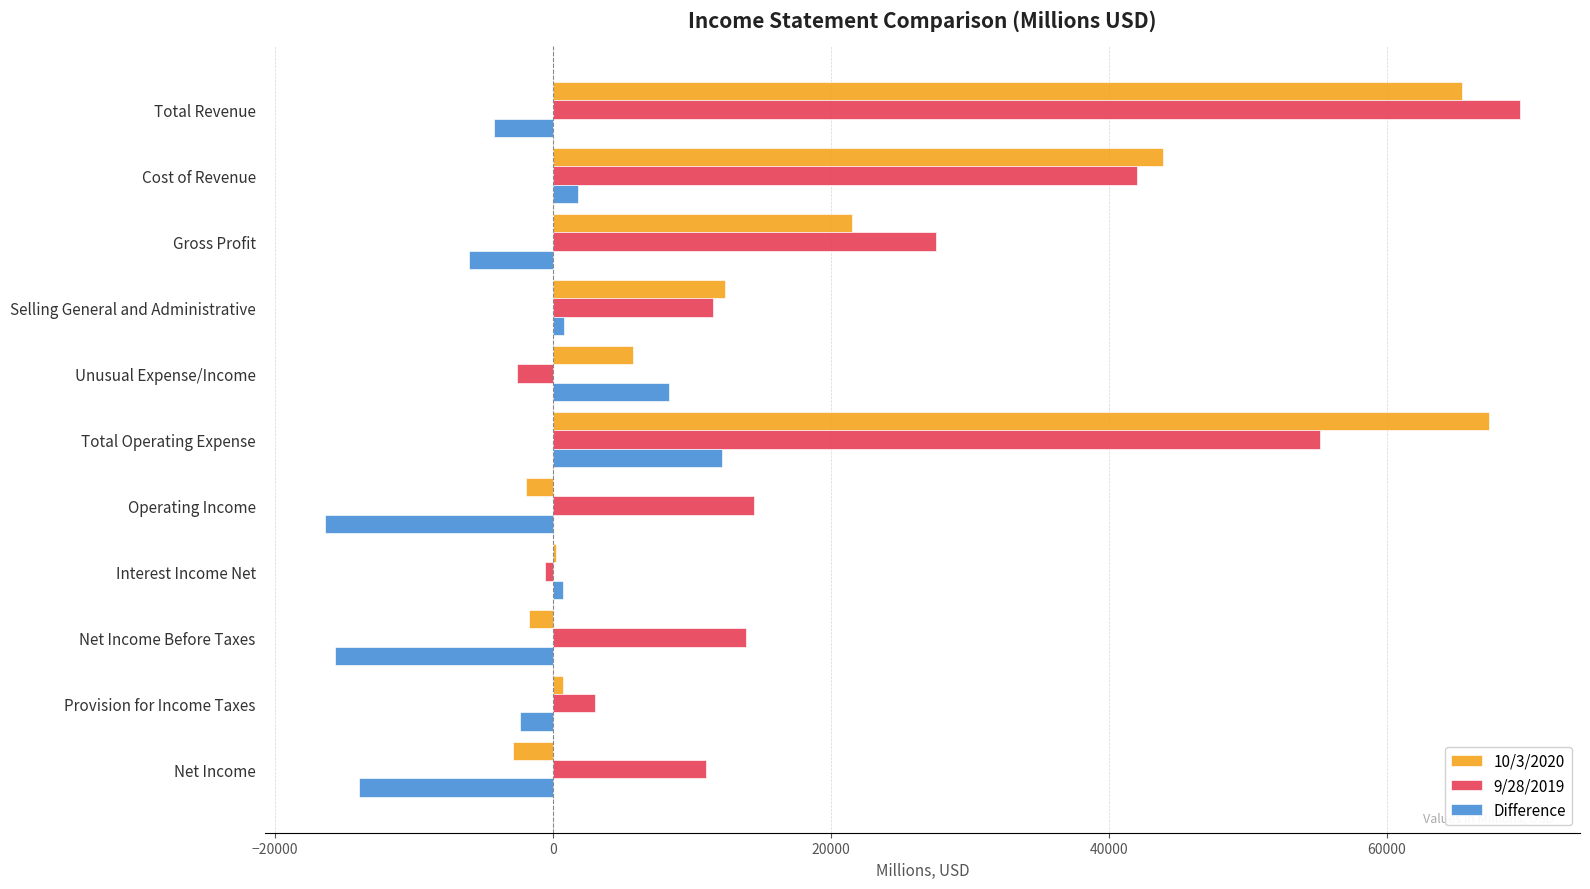

At which label is Difference closest to -2109?

Provision for Income Taxes